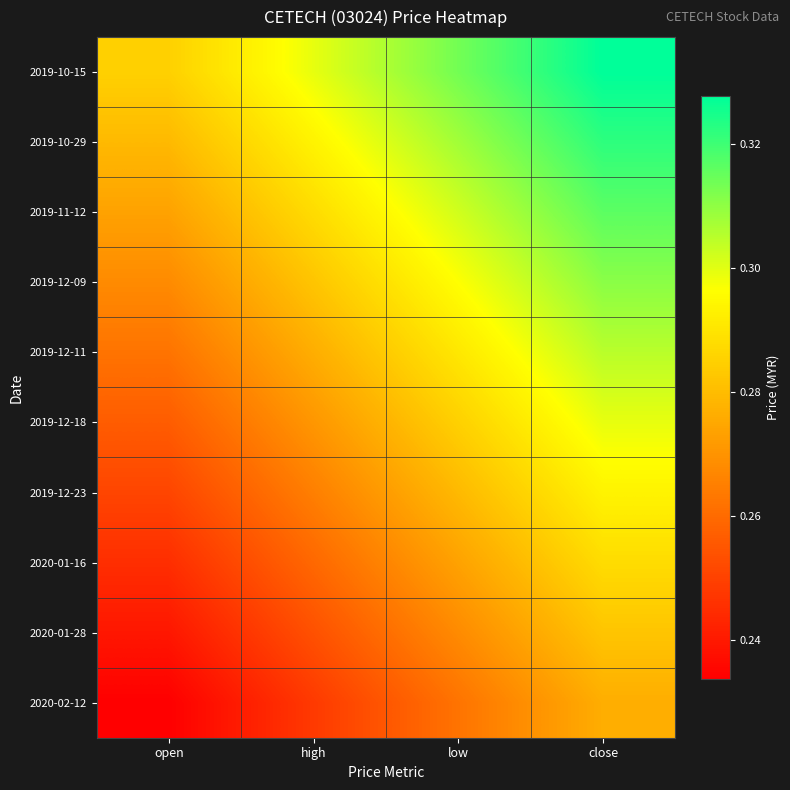

Reading left to right, list all the values displayed in this chart.

2019-10-15: open=0.3	high=0.3	low=0.3	close=0.3
2019-10-29: open=0.3	high=0.3	low=0.3	close=0.3
2019-11-12: open=0.3	high=0.3	low=0.3	close=0.3
2019-12-09: open=0.3	high=0.3	low=0.3	close=0.3
2019-12-11: open=0.3	high=0.3	low=0.3	close=0.3
2019-12-18: open=0.3	high=0.3	low=0.3	close=0.3
2019-12-23: open=0.3	high=0.3	low=0.3	close=0.3
2020-01-16: open=0.2	high=0.3	low=0.3	close=0.3
2020-01-28: open=0.2	high=0.3	low=0.3	close=0.3
2020-02-12: open=0.2	high=0.2	low=0.3	close=0.3